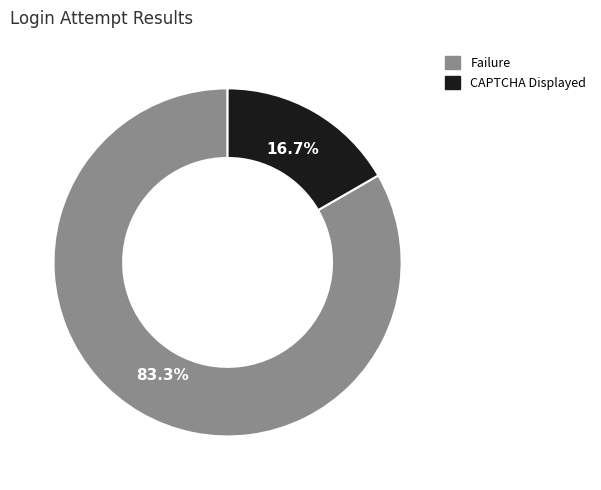

Combined, what portion of the pie is Failure and CAPTCHA Displayed?

100.0%